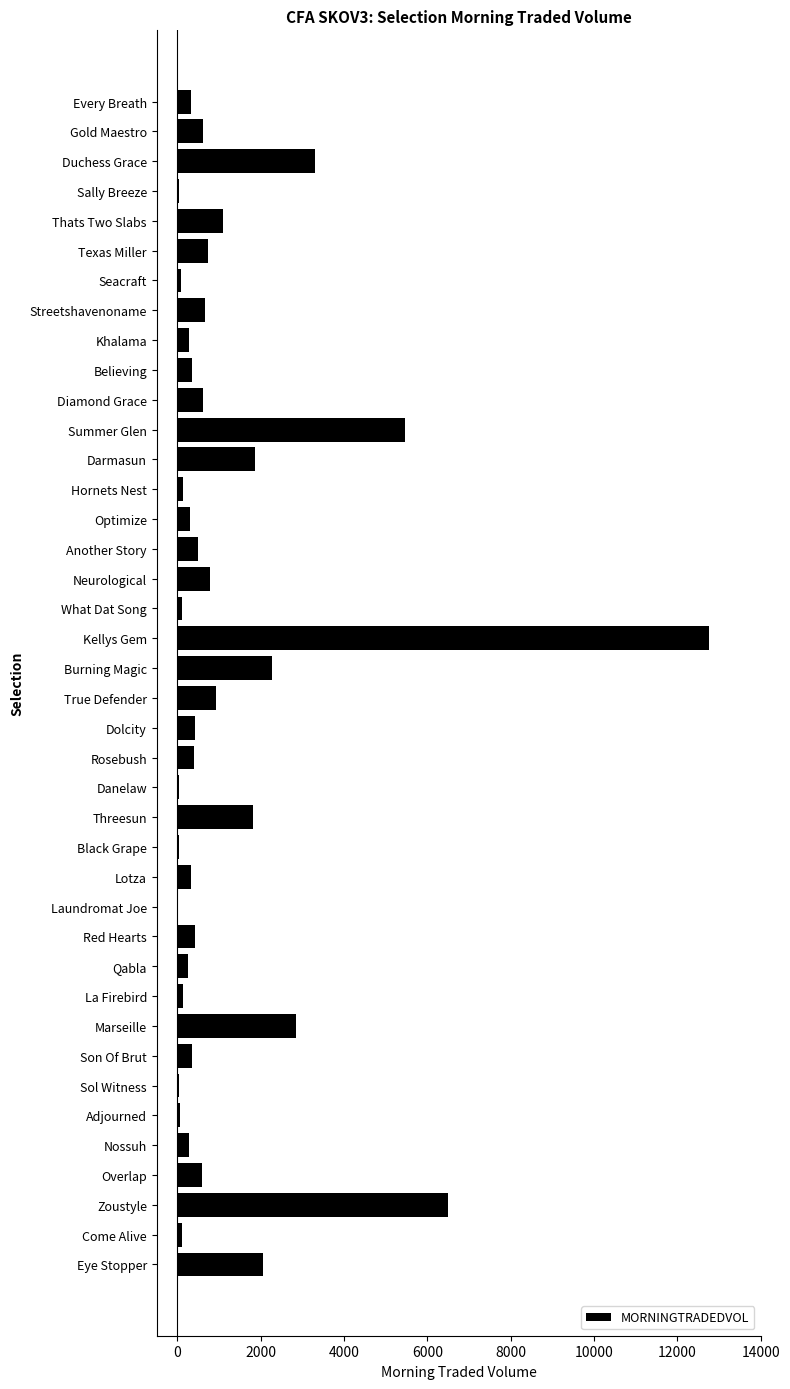

What is the sum of the values at Son Of Brut and Overlap?

925.2